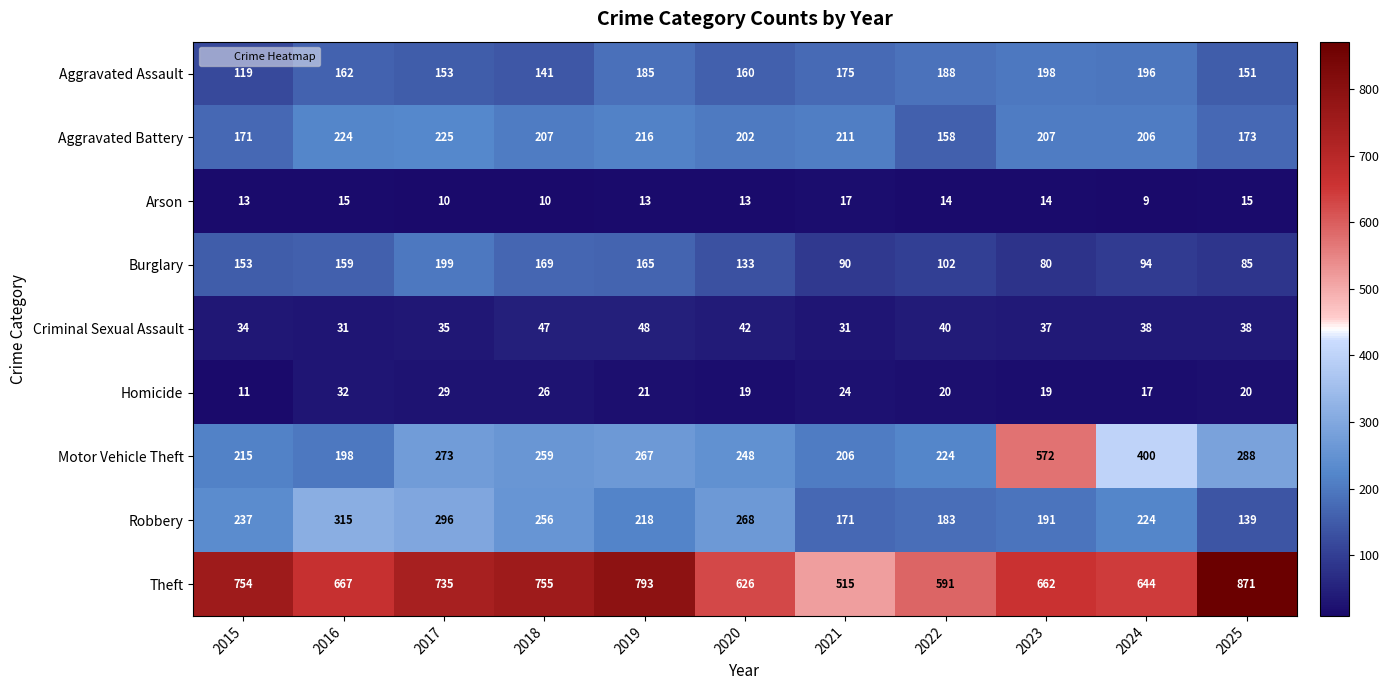

Rank the series by their maximum value, from lowest to highest.

Arson, Homicide, Criminal Sexual Assault, Aggravated Assault, Burglary, Aggravated Battery, Robbery, Motor Vehicle Theft, Theft